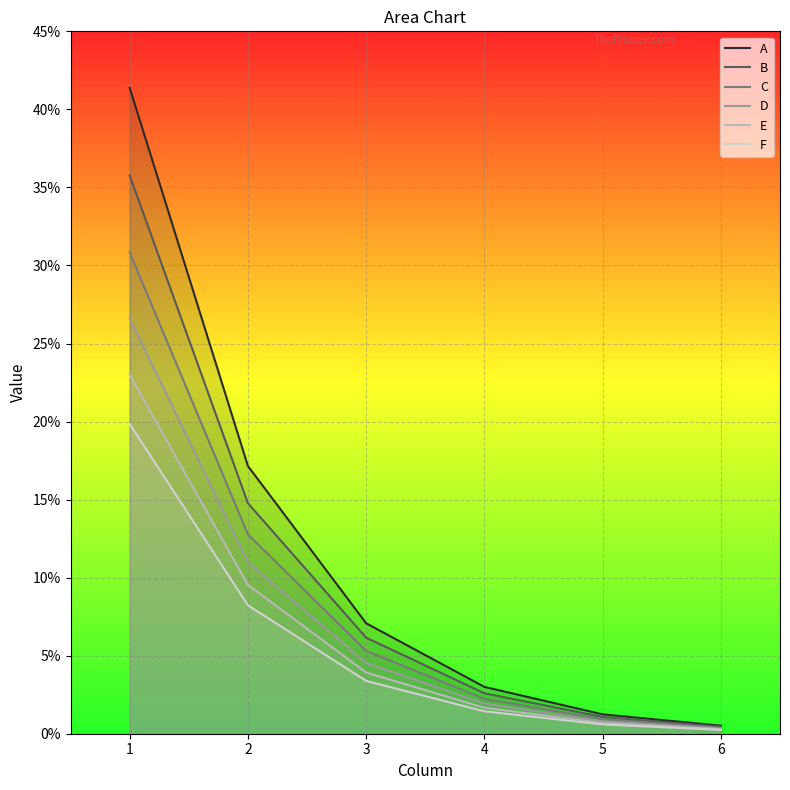

Which has a higher value, 1 or 3?

1